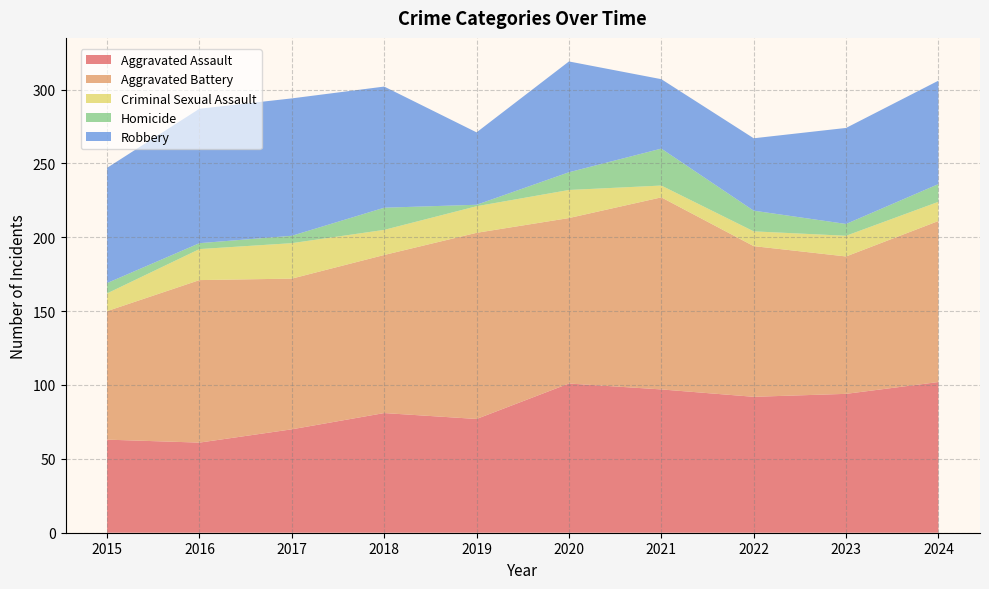

Reading right to left, what are all the values shown in this chart?

Aggravated Assault: 102	94	92	97	101	77	81	70	61	63
Aggravated Battery: 109	93	102	130	112	126	107	102	110	87
Criminal Sexual Assault: 13	14	10	8	19	18	17	24	21	12
Homicide: 12	8	14	25	12	1	15	5	4	7
Robbery: 70	65	49	47	75	49	82	93	91	78